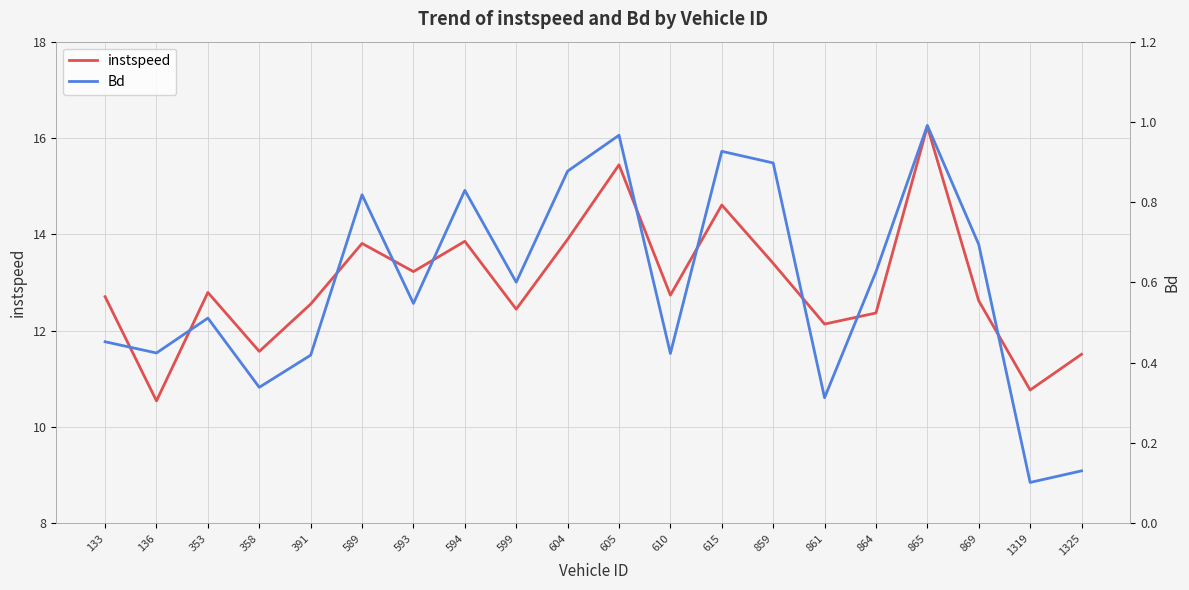

Where is the first local maximum for instspeed?

353